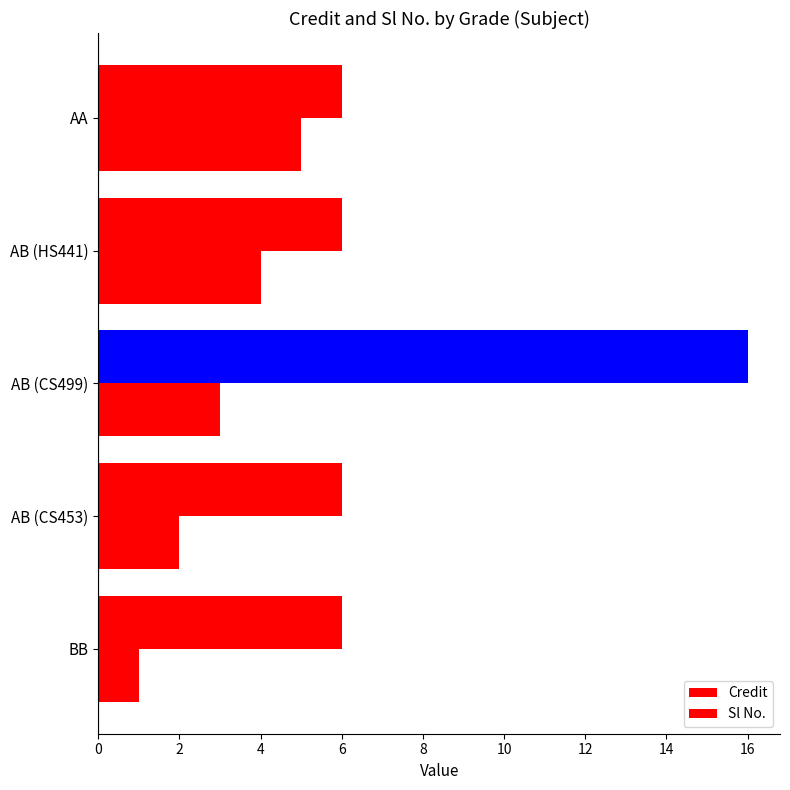

Rank the series by their maximum value, from lowest to highest.

Sl No., Credit